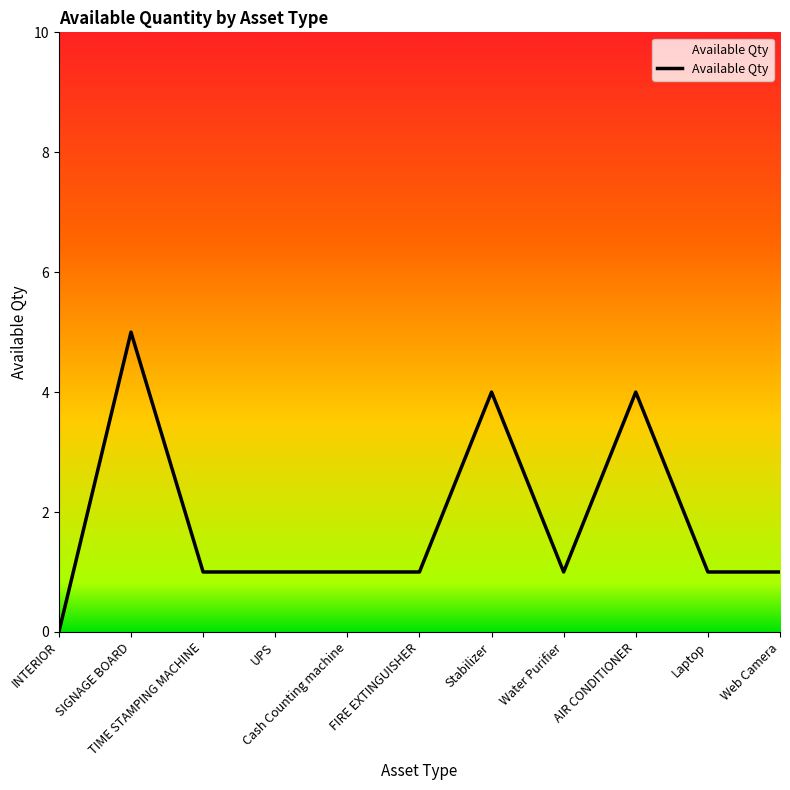

Which has a higher value, SIGNAGE BOARD or Water Purifier?

SIGNAGE BOARD